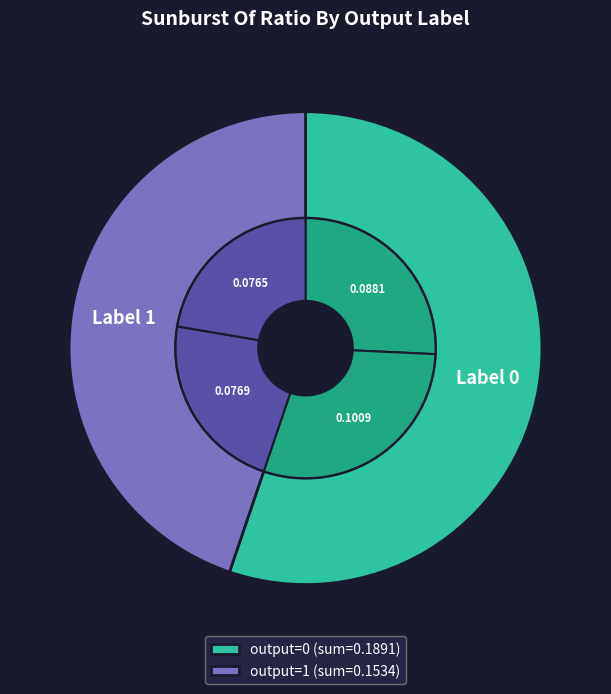

Is there a majority slice in this chart?

Yes